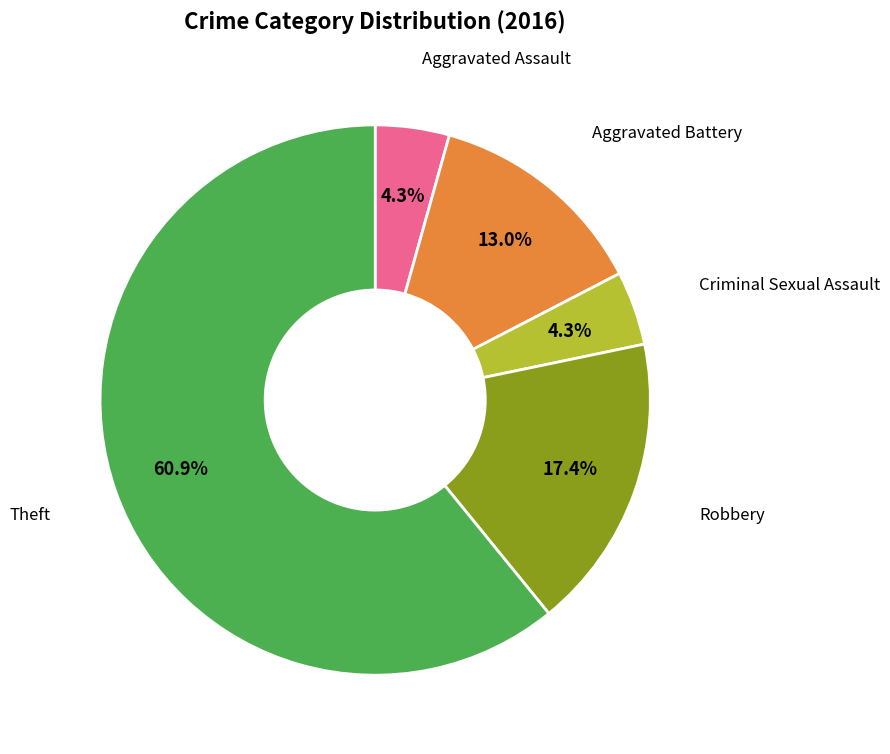

Is there any slice that represents more than half of the pie?

Yes